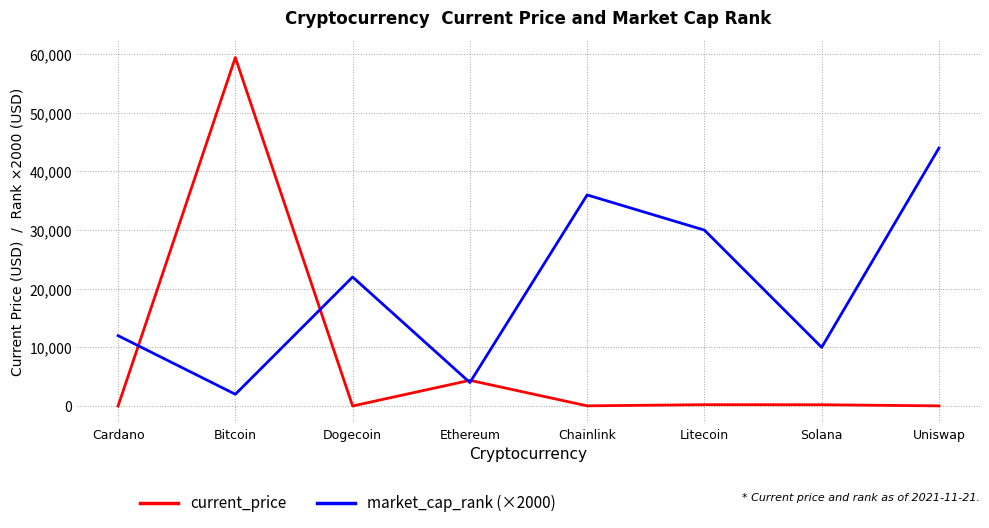

What is the approximate value of market_cap_rank (×2000) at Bitcoin?

2000.0